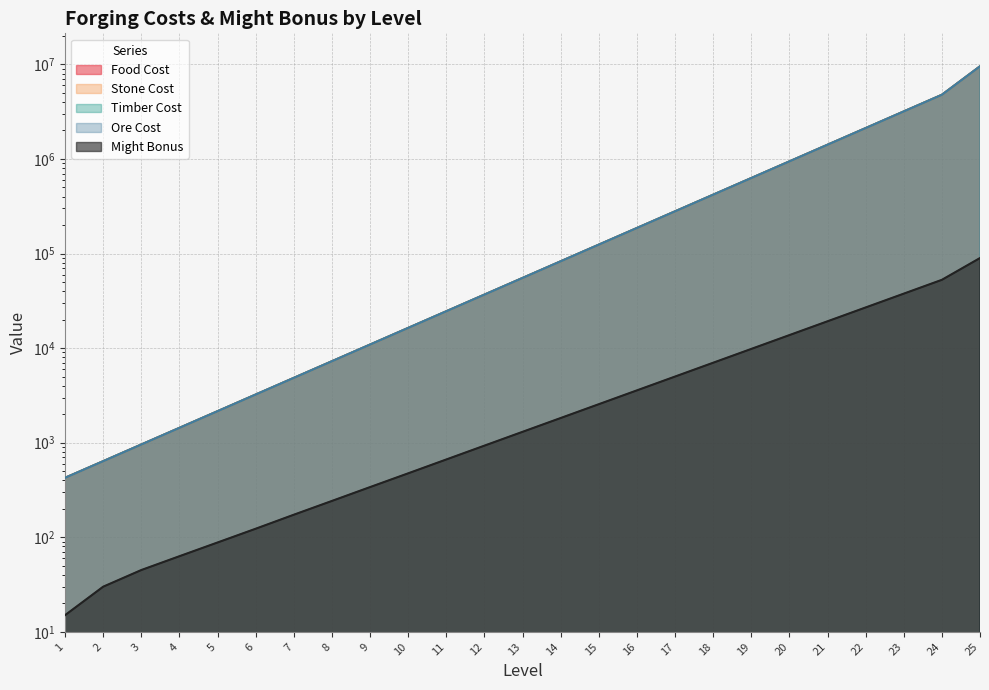

Which has a higher value, 19 or 1?

19